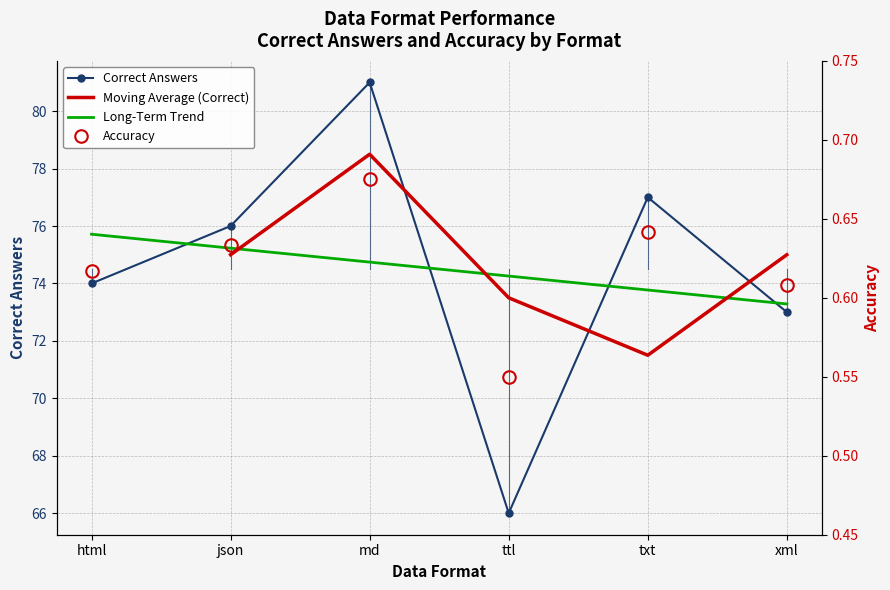

Reading left to right, extract all data points from this chart.

Correct: html=74.0	json=76.0	md=81.0	ttl=66.0	txt=77.0	xml=73.0
Accuracy: html=0.6	json=0.6	md=0.7	ttl=0.6	txt=0.6	xml=0.6